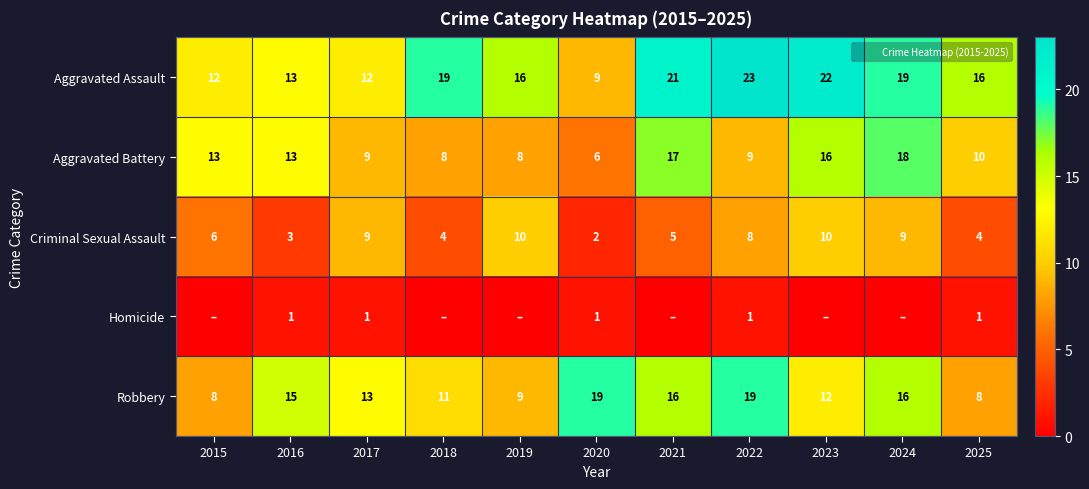

Is it true that Aggravated Assault equals 12 at 2017?

True